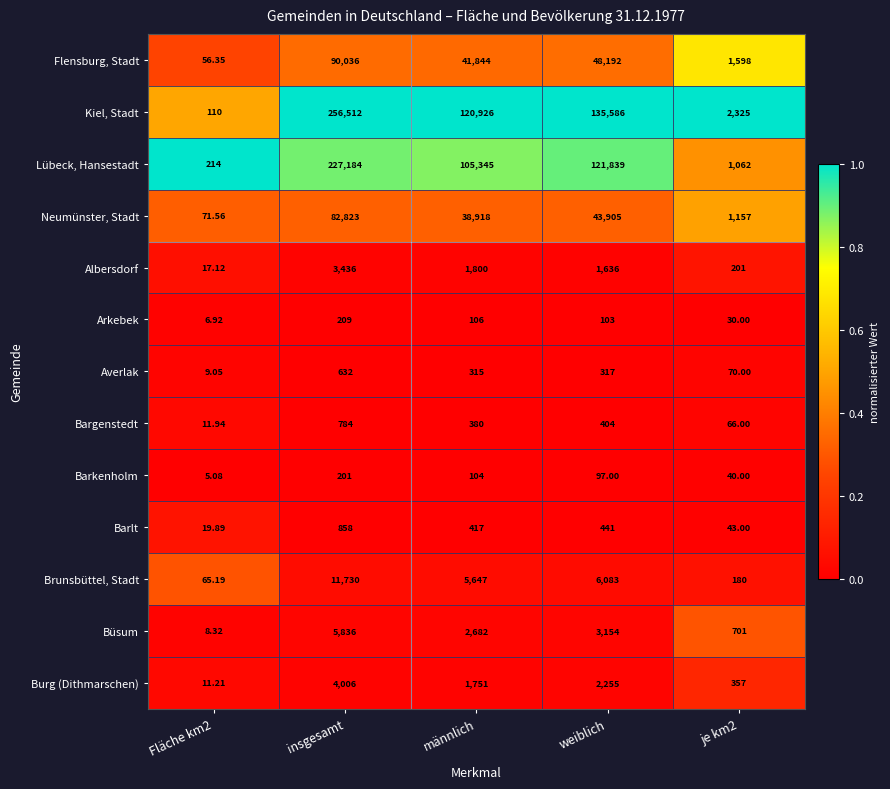

Which series has the widest spread of values?

Kiel, Stadt